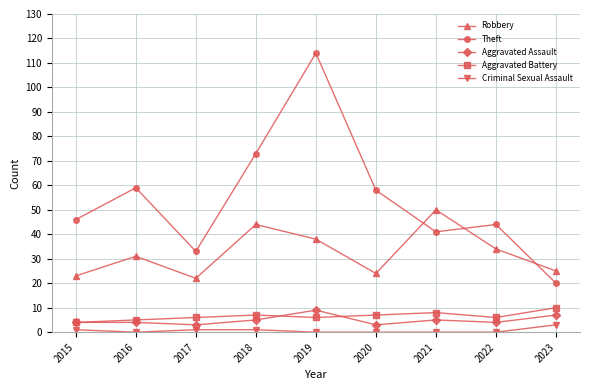

Between 2017 and 2021, which series saw the biggest shift?

Robbery